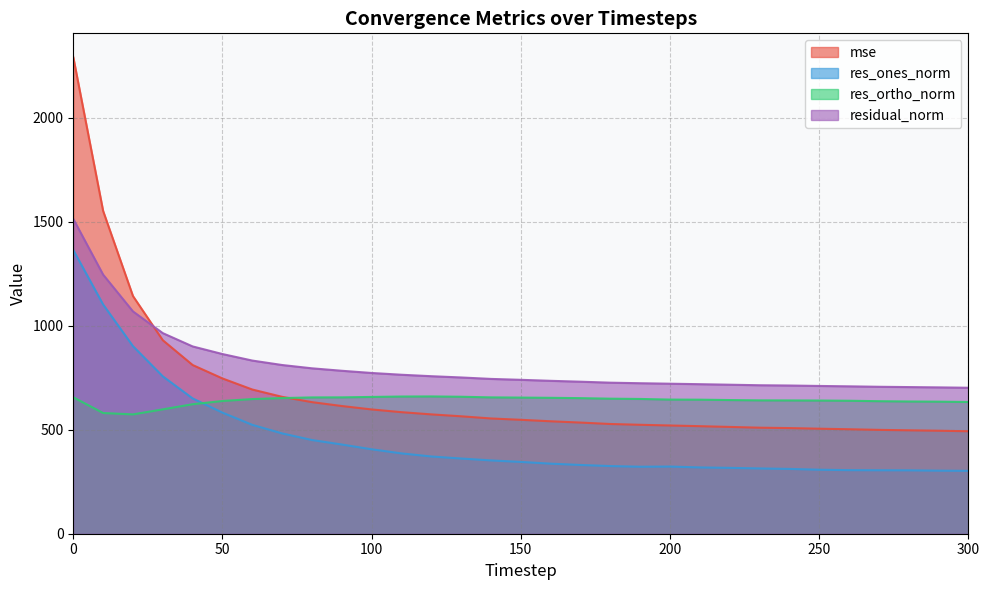

Between which two adjacent categories do res_ones_norm and res_ortho_norm first intersect?

40 and 50